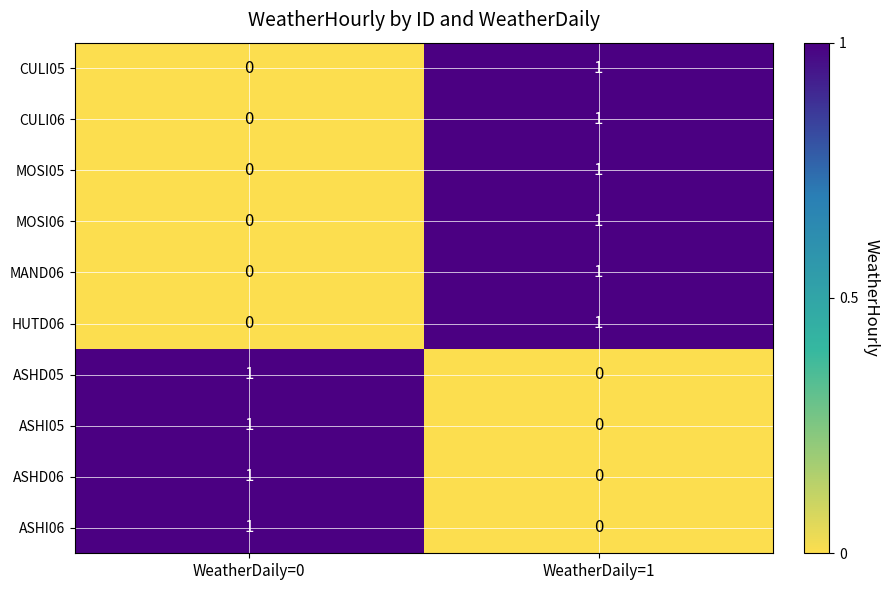

What is the difference between the highest and lowest values at WeatherDaily=1?

1